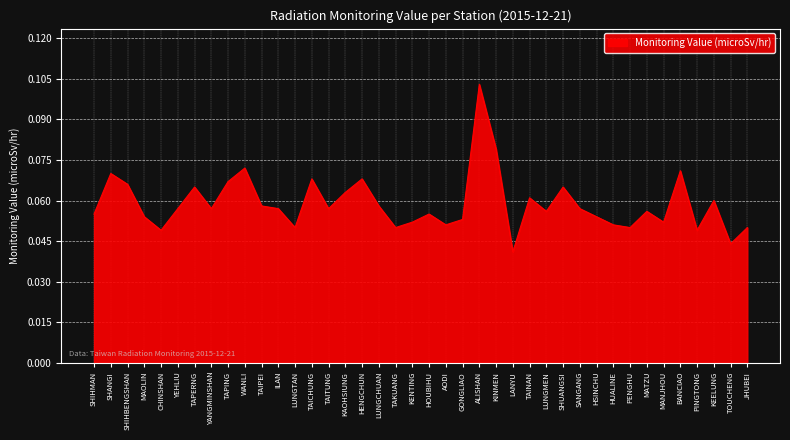

At which label is the value closest to 0?

LANYU